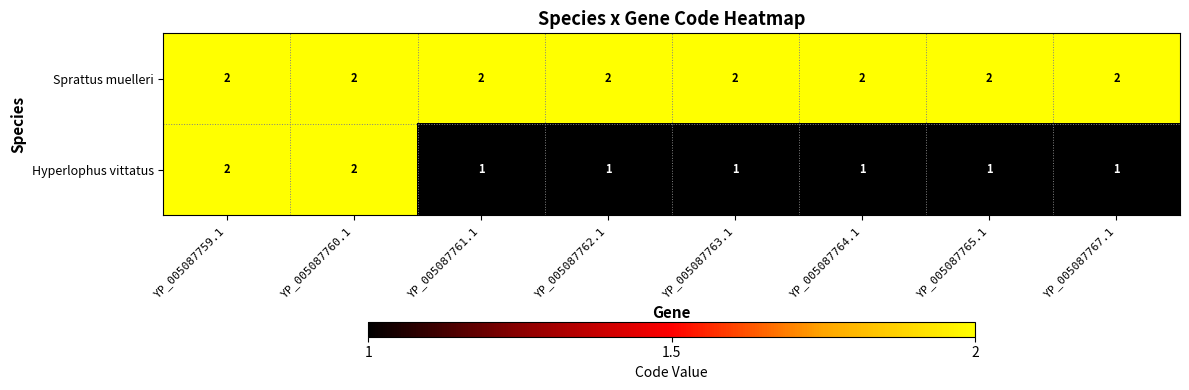

At how many categories does at least one series exceed 1?

8